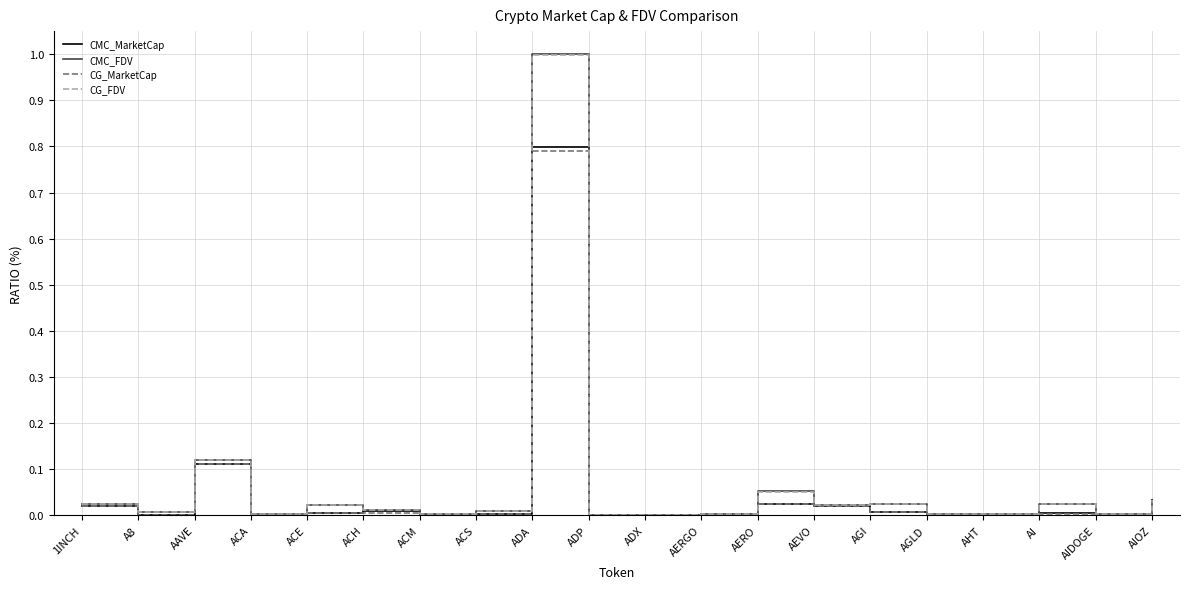

Which series has the widest spread of values?

CMC_FDV